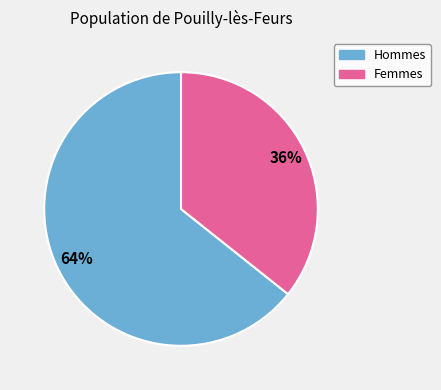

How many slices are in this pie chart?

2